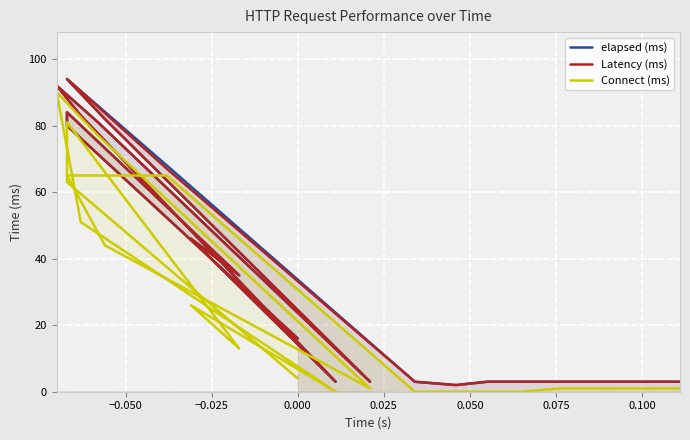

True or false: Latency (ms) and elapsed (ms) cross at least once.

False